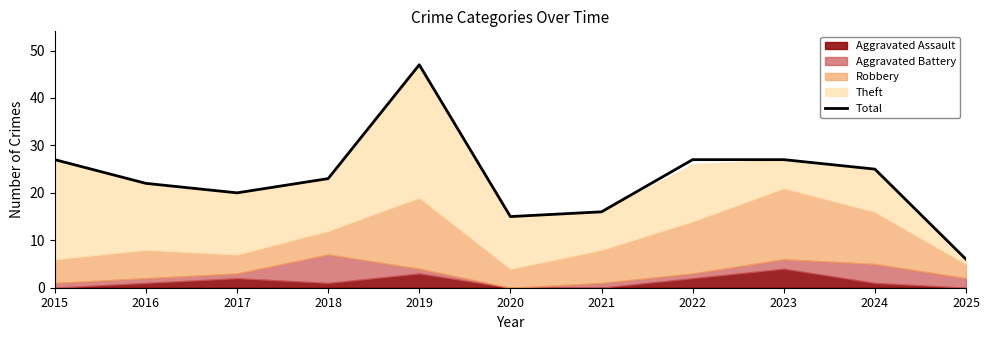

List the labels in order of value, largest first.

2019, 2015, 2022, 2023, 2024, 2018, 2016, 2017, 2021, 2020, 2025